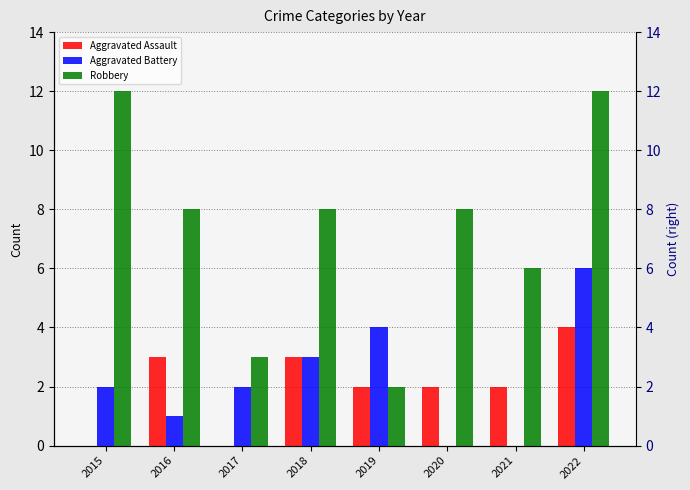

What is the maximum value for Aggravated Battery?

6